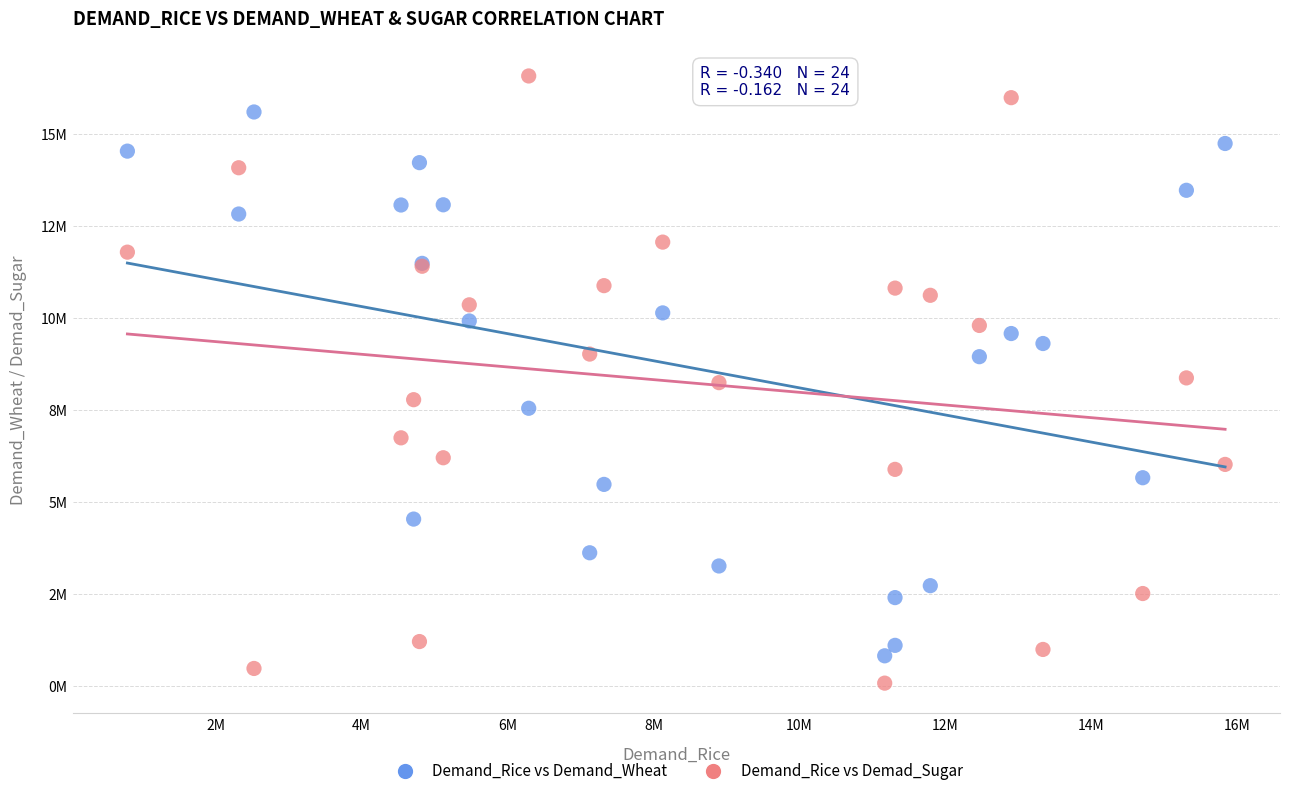

Which series has the largest Y range (max minus min)?

Demand_Rice vs Demad_Sugar